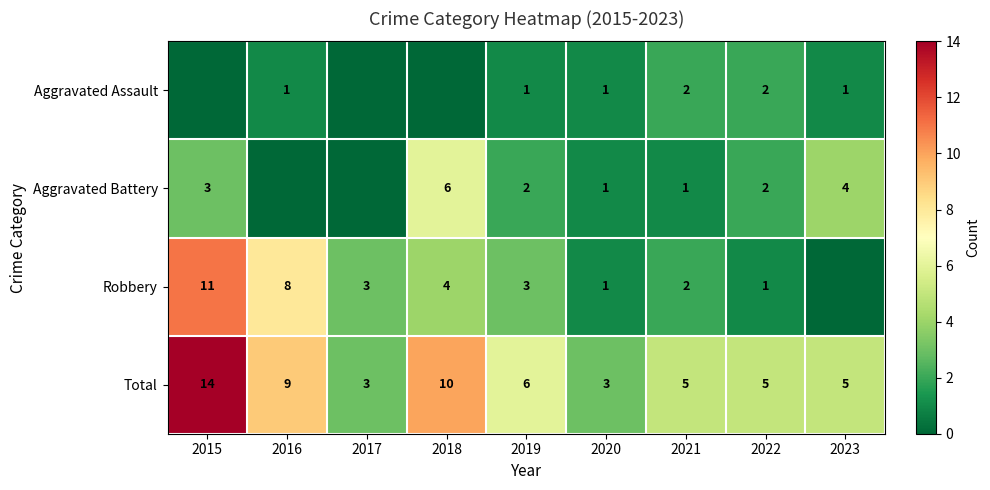

What is the lowest value of the Total series?

3